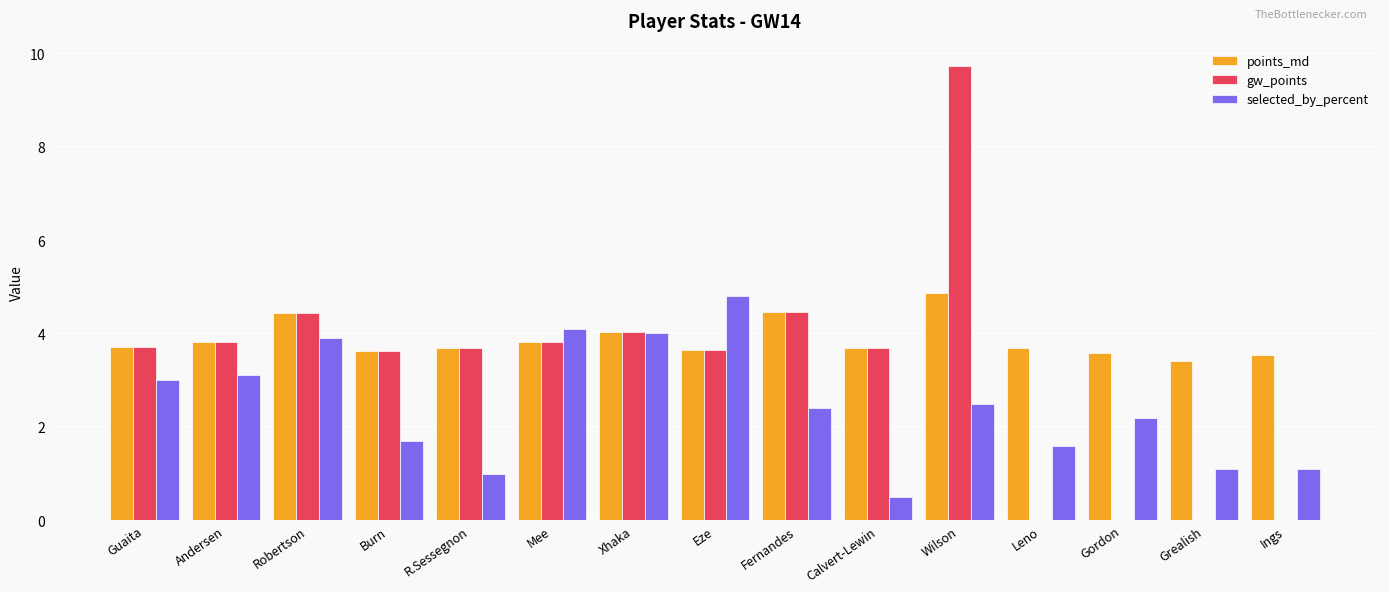

The selected_by_percent series shows 0.5 at Calvert-Lewin. True or false?

True